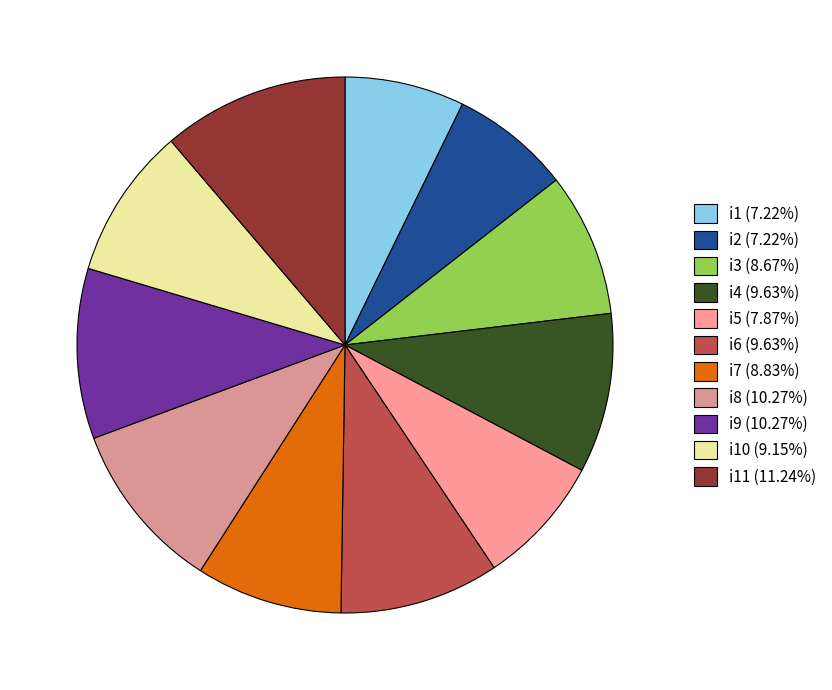

Which category has the smallest portion of the pie?

i1